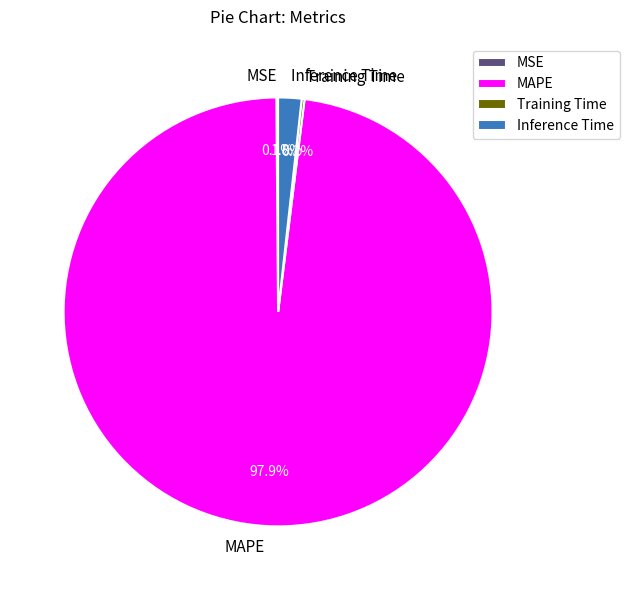

Is the sum of Inference Time and MAPE greater than half?

Yes